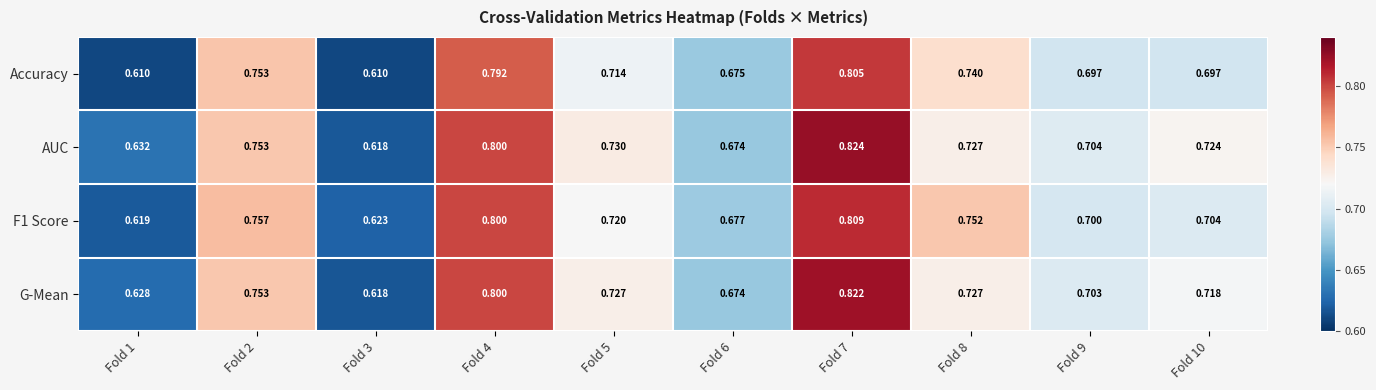

Which series has the largest total across all categories?

AUC